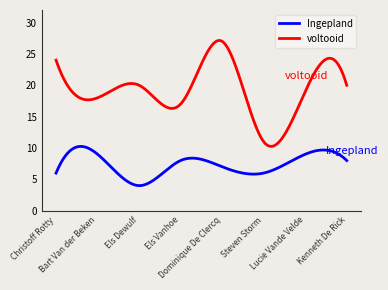

Which series has the largest range (max minus min)?

voltooid